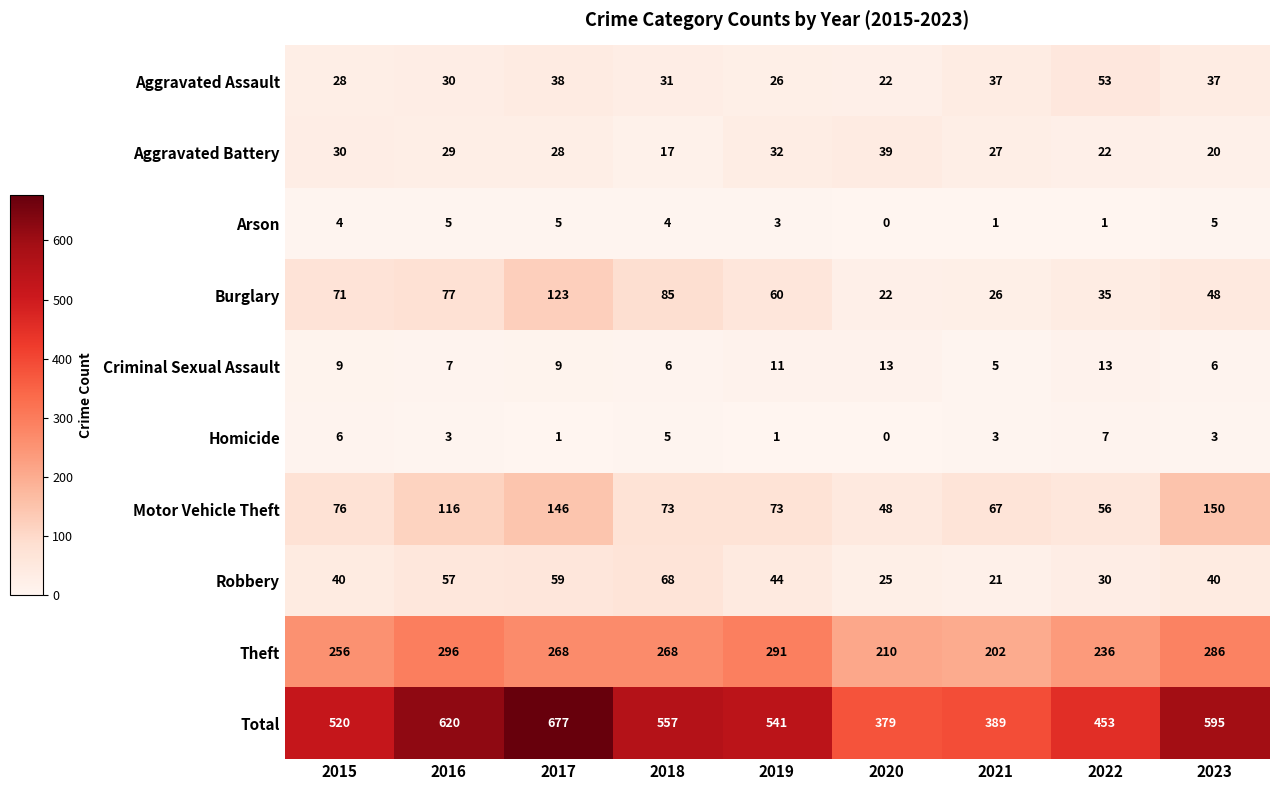

What is the difference between the maximum and minimum values in the Burglary series?

101